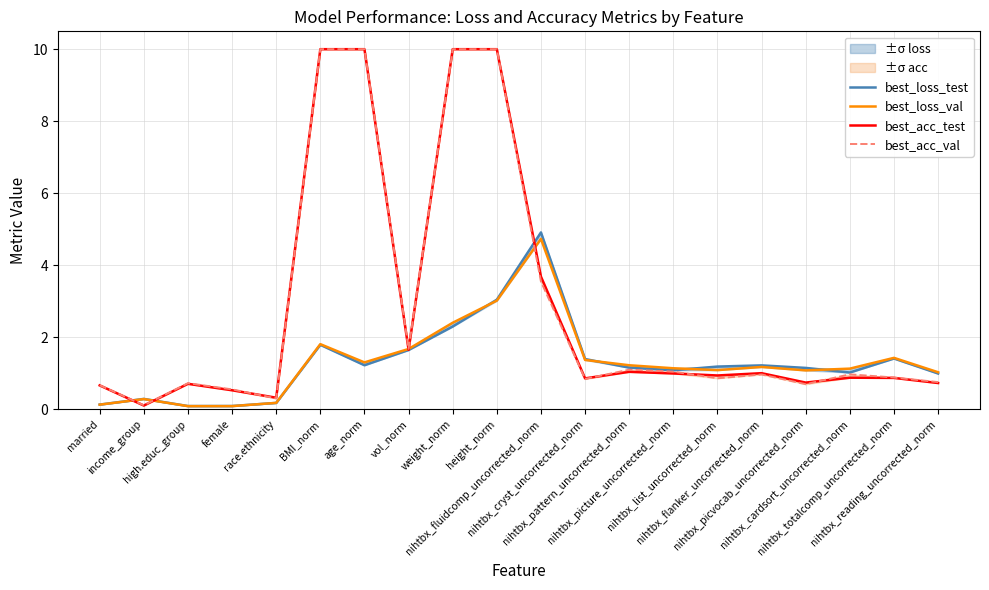

Where do best_loss_val and best_acc_test first cross each other?

married and income_group